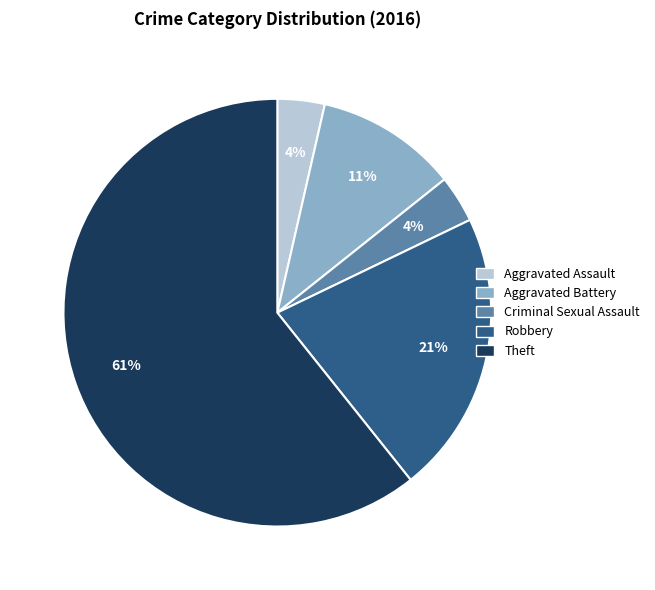

Is it true that Robbery is 29% of the pie?

False